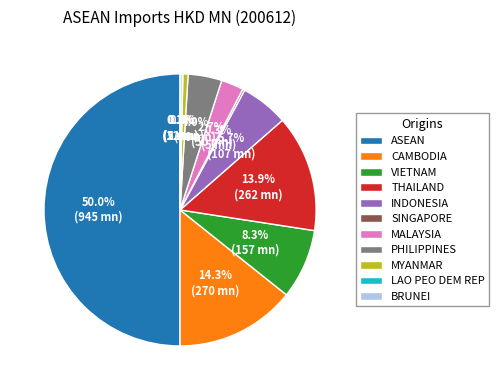

Combined, what portion of the pie is MYANMAR and INDONESIA?

6.3%